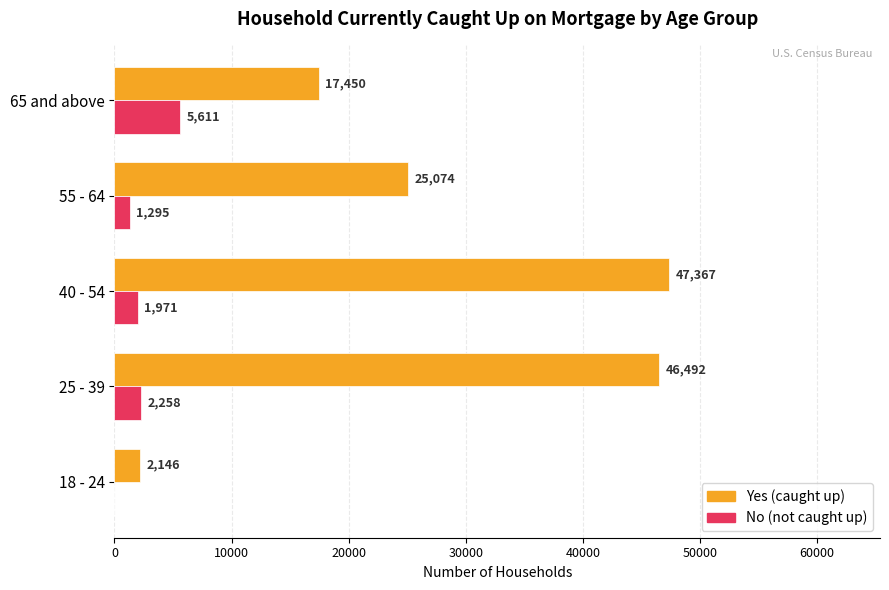

What is the sum of all Yes (caught up) values?

138529